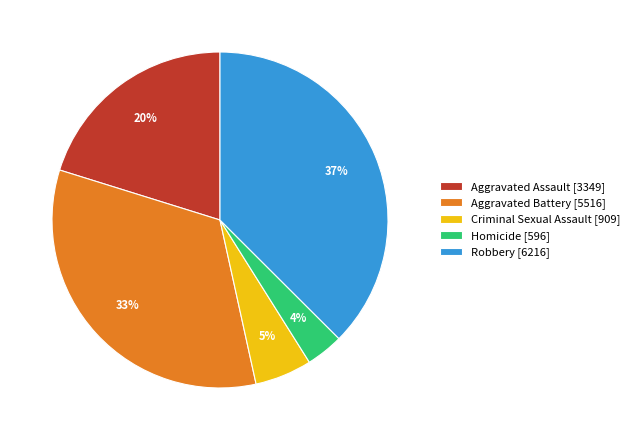

Which has a higher value, Criminal Sexual Assault [909] or Homicide [596]?

Criminal Sexual Assault [909]